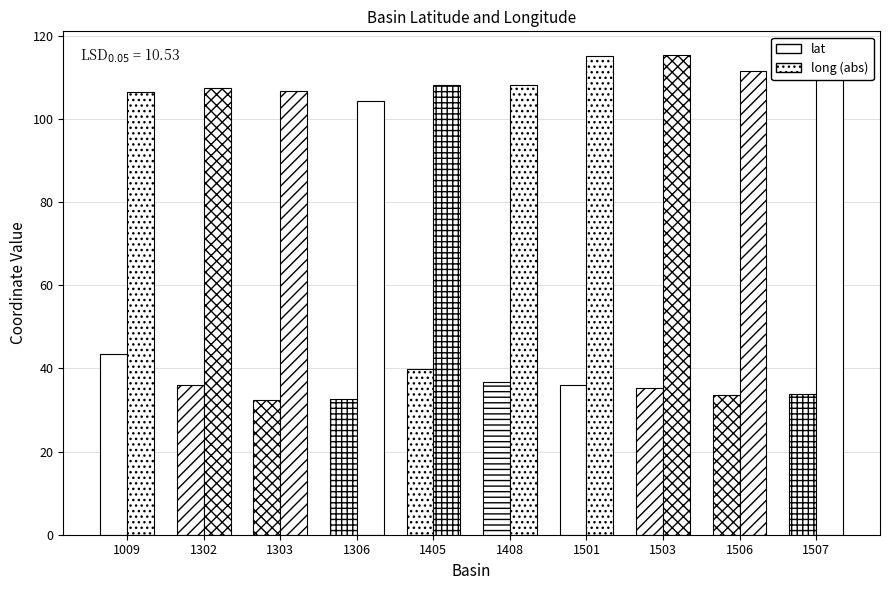

Rank the series by their average value, from lowest to highest.

lat, long (abs)